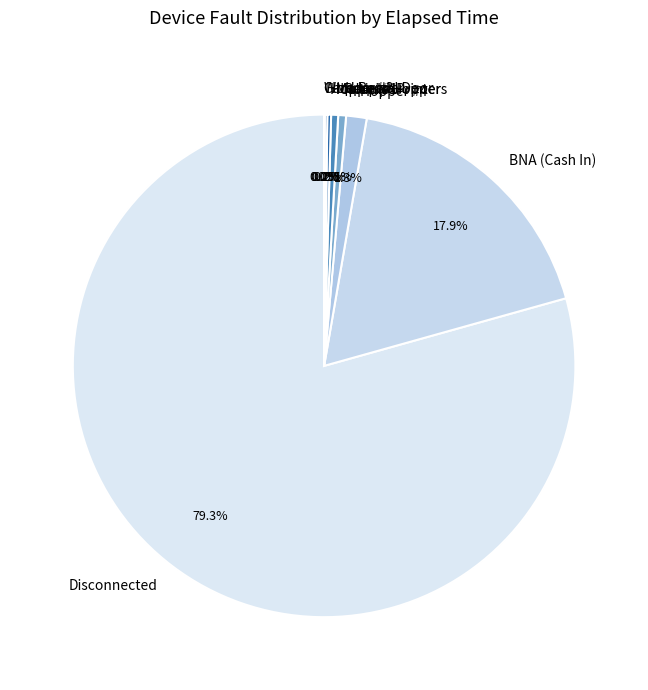

Is there a majority slice in this chart?

Yes